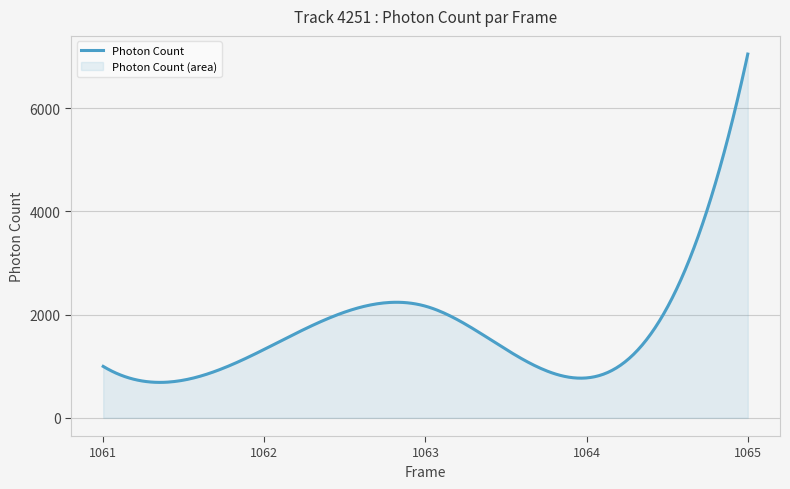

What is the ratio of the value at 1063 to the value at 1062?

1.6